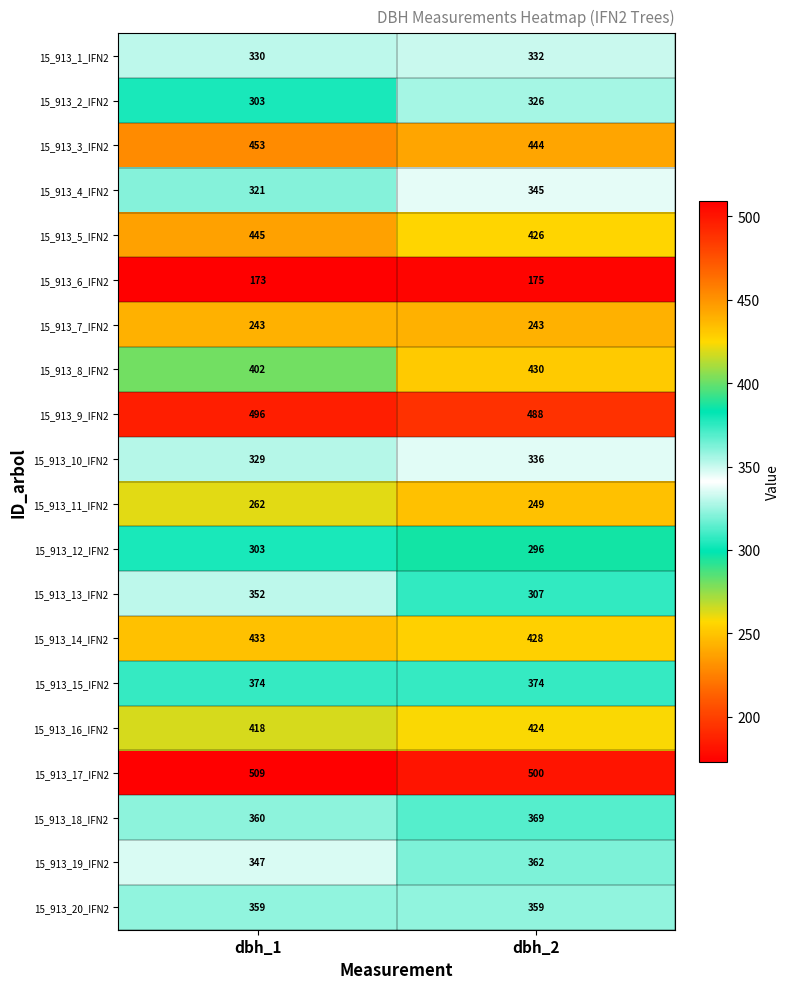

What value does the 15_913_19_IFN2 series have at dbh_2?

362